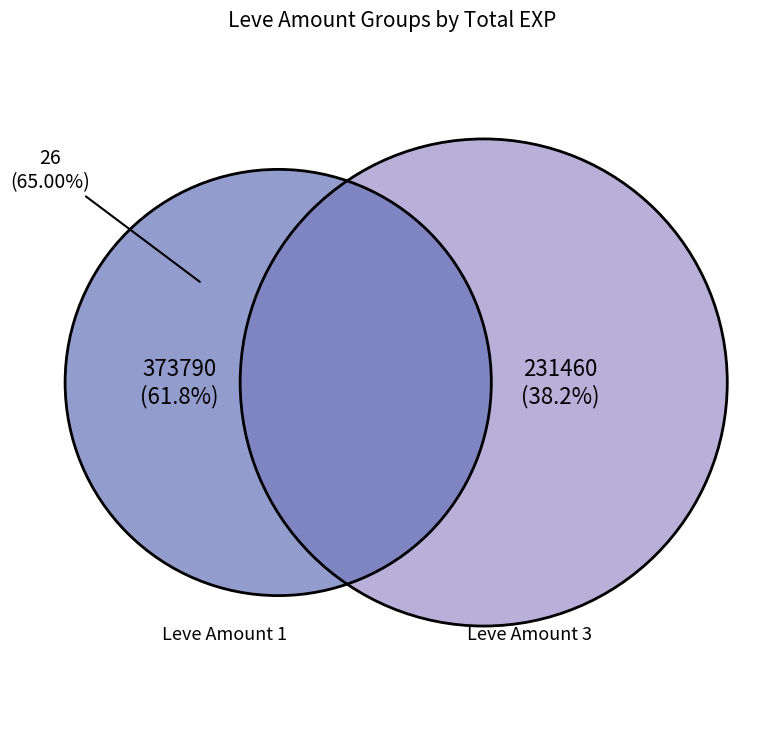

The 17 slice represents 11% of the pie. True or false?

False